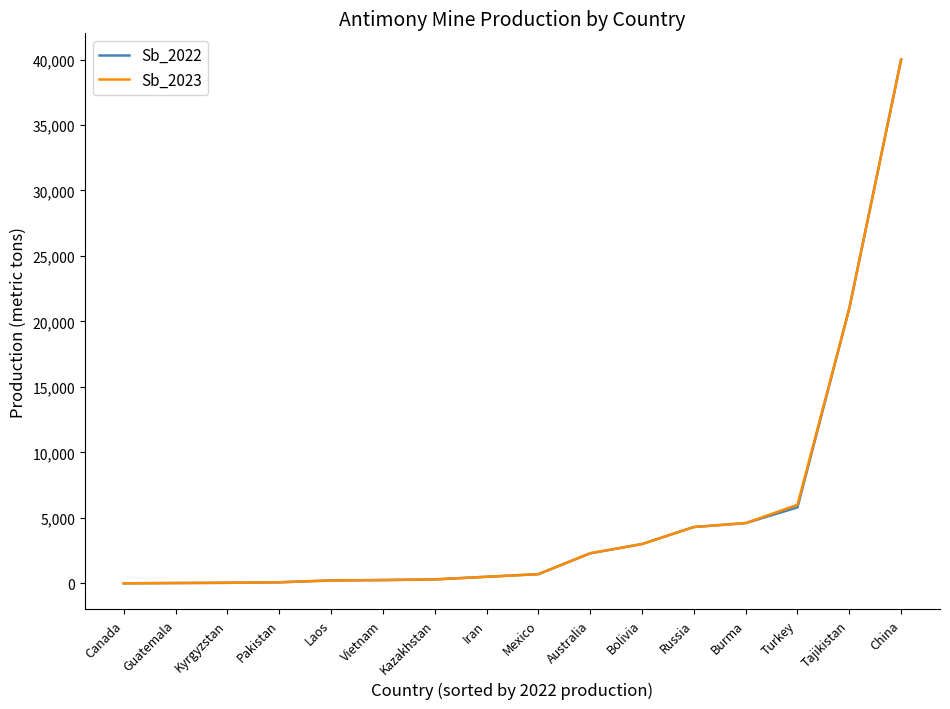

What is the total value across all series at Bolivia?

6000